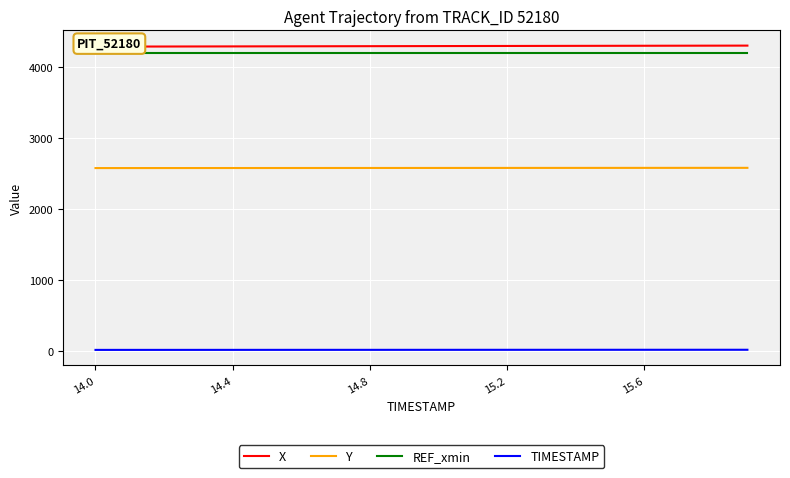

What is the highest value of the REF_xmin series?

4187.3